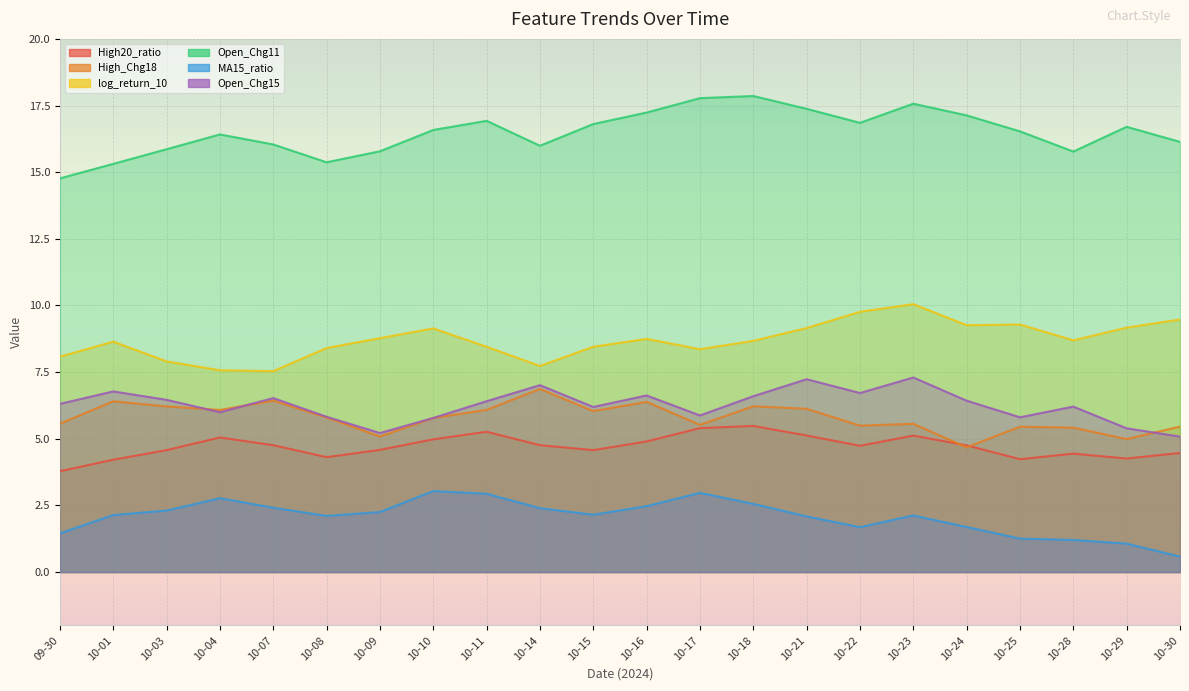

The value of High20_ratio at 10-18 is 2.4. True or false?

False